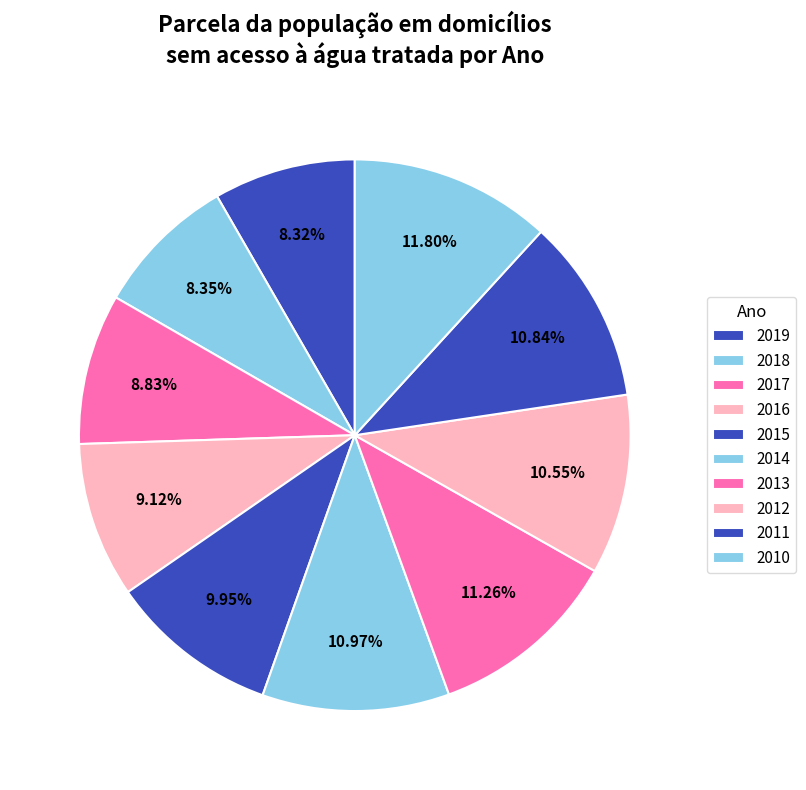

Count the number of slices in the pie.

10